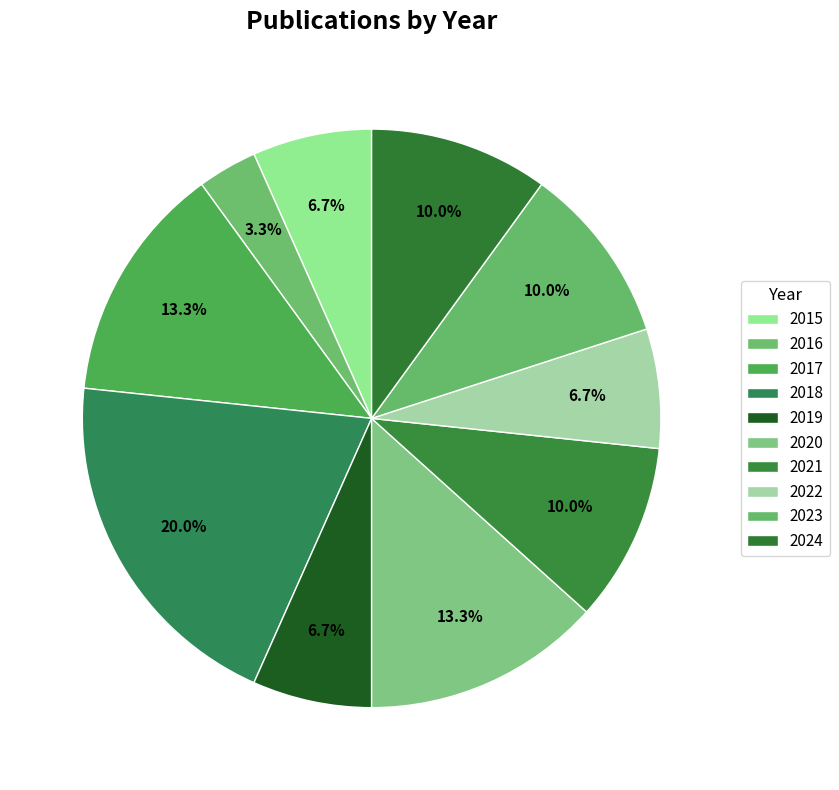

Is there any slice that represents more than half of the pie?

No